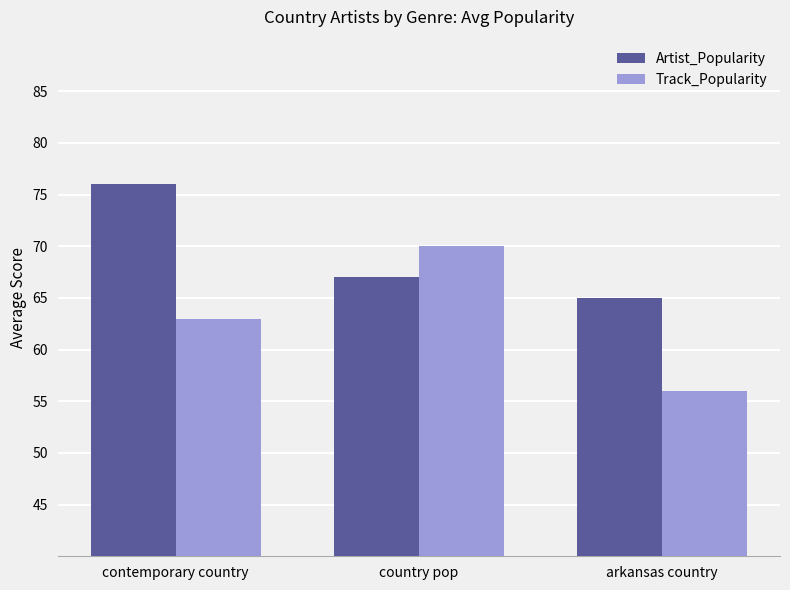

At how many categories does at least one series exceed 61?

3